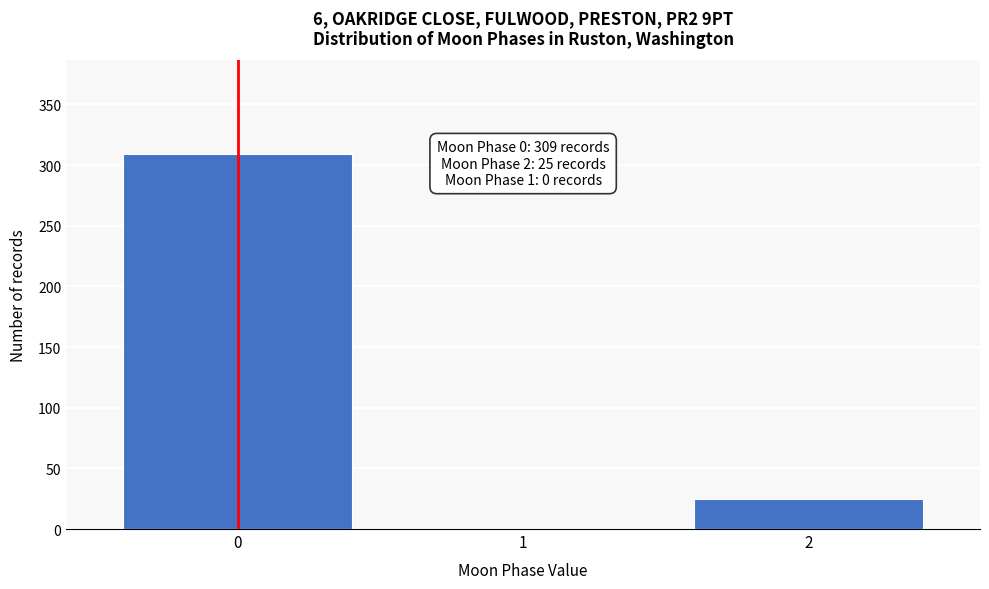

Reading left to right, list all the values displayed in this chart.

0=309	1=0	2=25